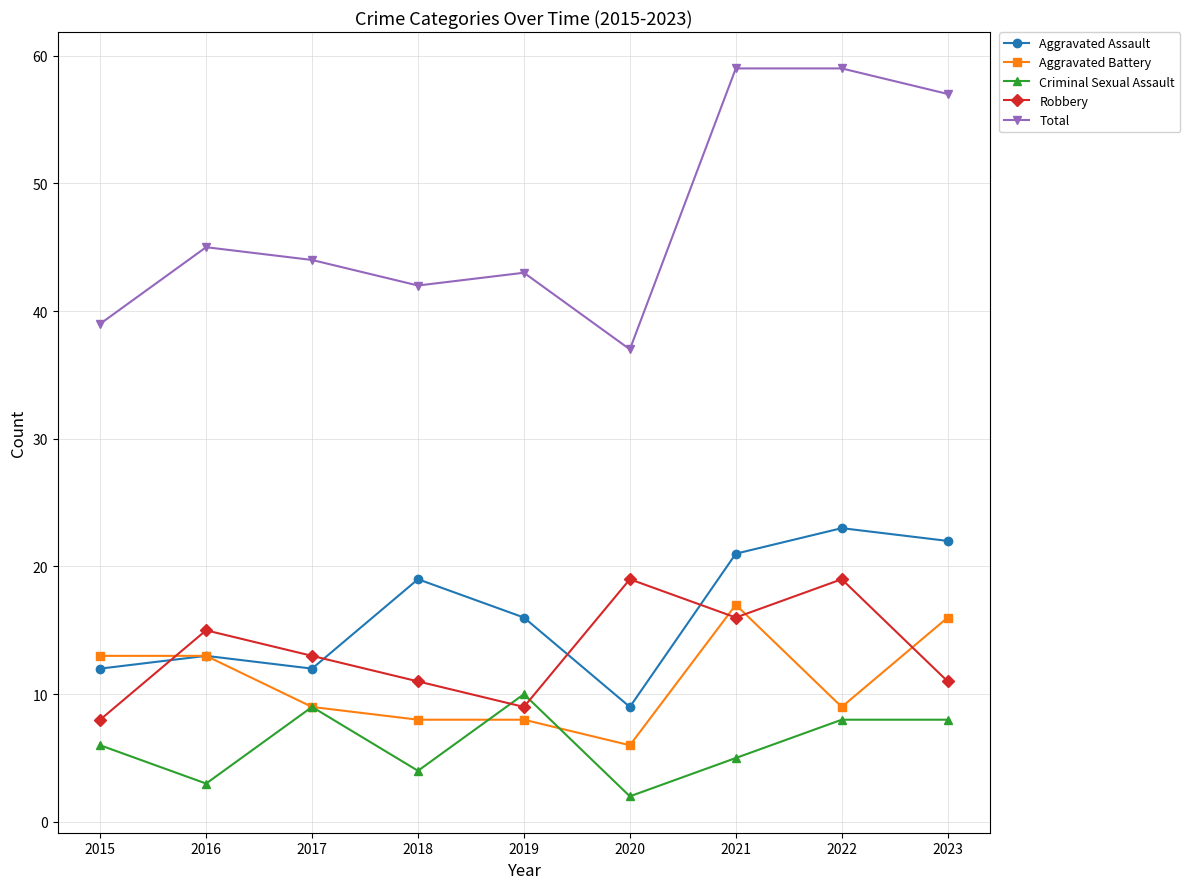

What is the difference between the highest and lowest values at 2015?

33